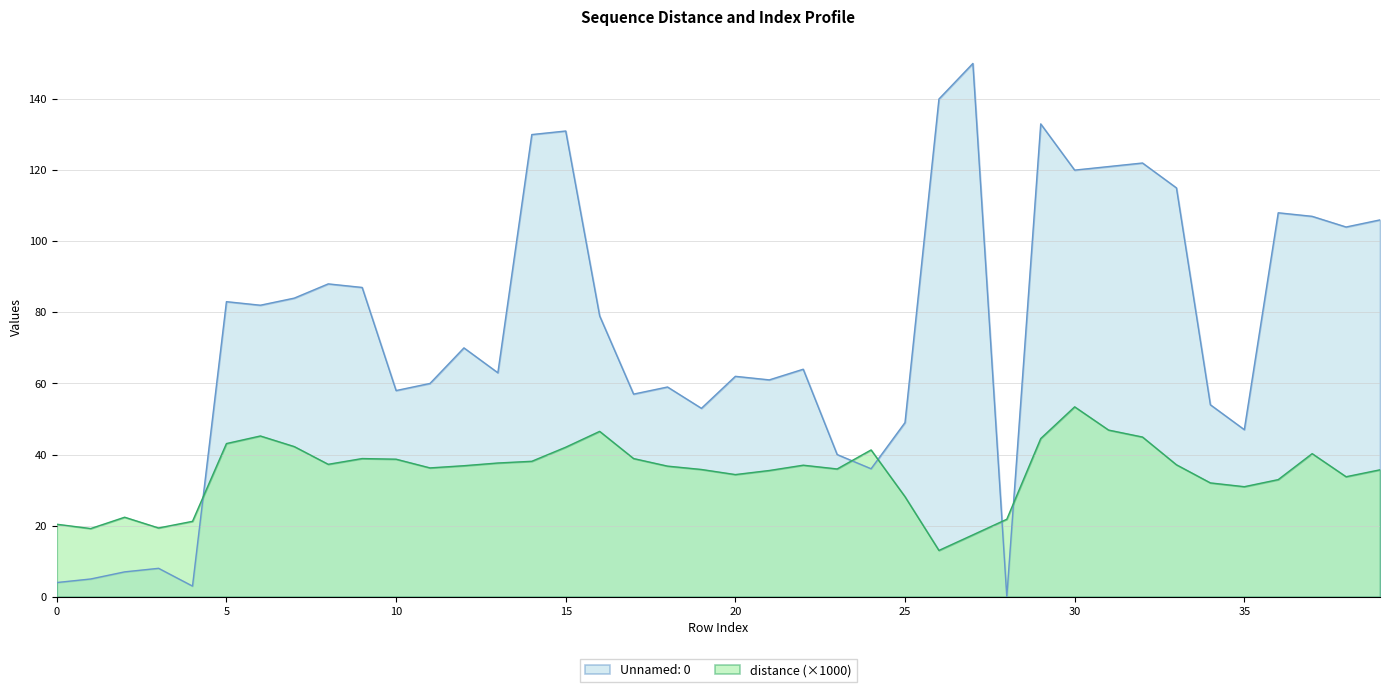

What is the value of the distance point at the 10th from the left?

38.9